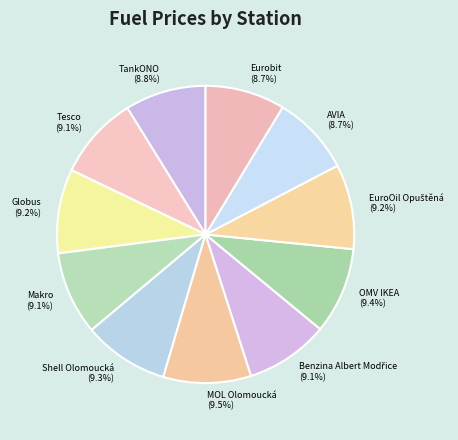

Does MOL Olomoucká represent more than half of the total?

No